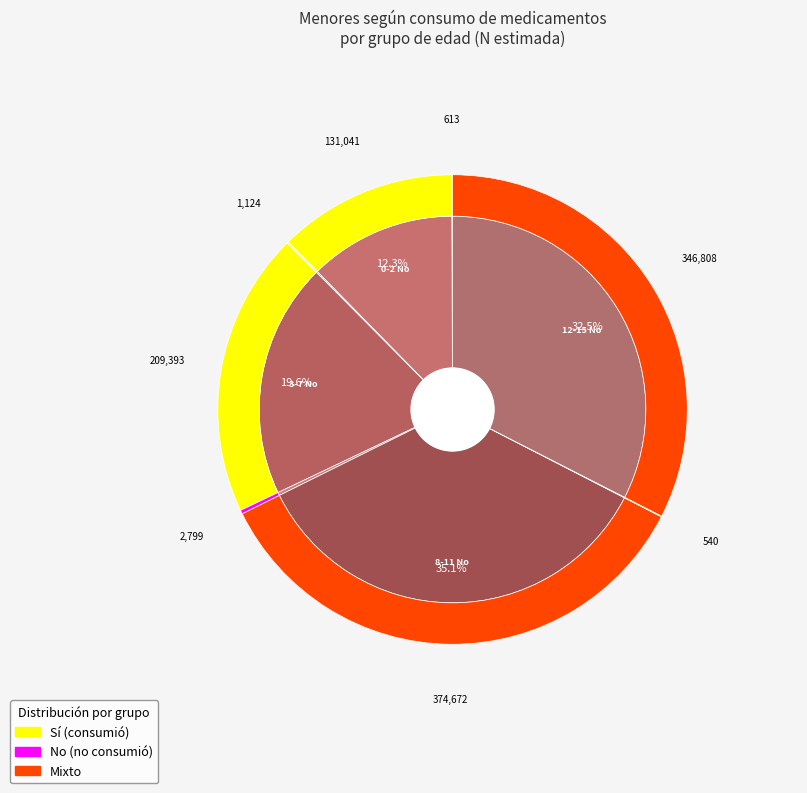

Which slice is the largest?

8-11 No